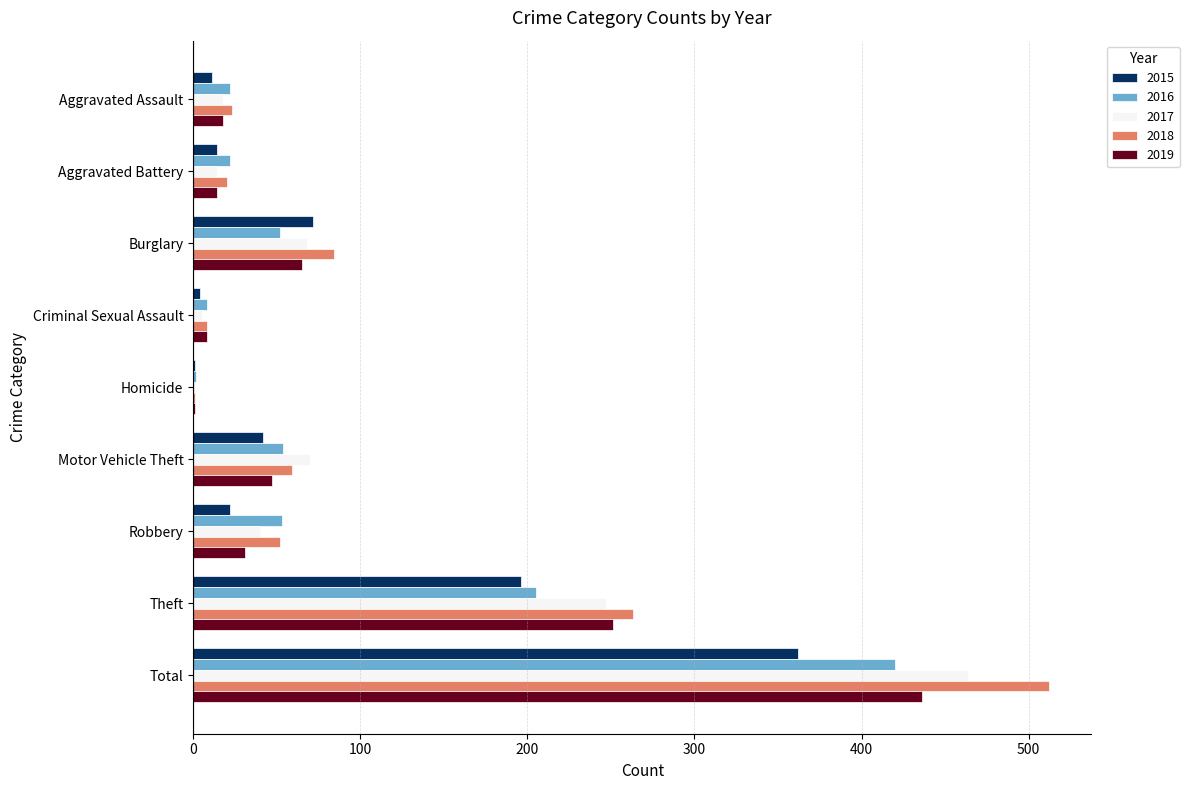

Which series has the largest total across all categories?

2018